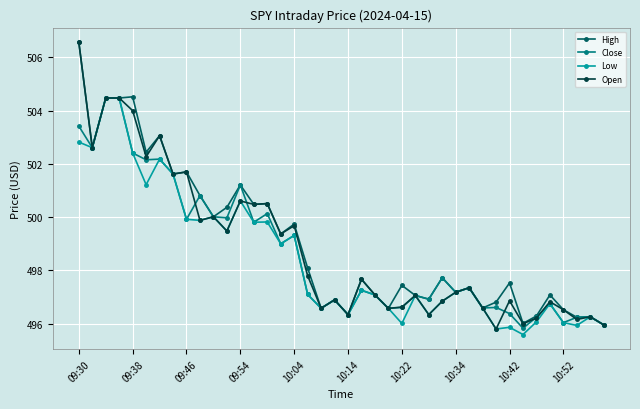

What is the value of the Close point at the 5th from the left?

502.4